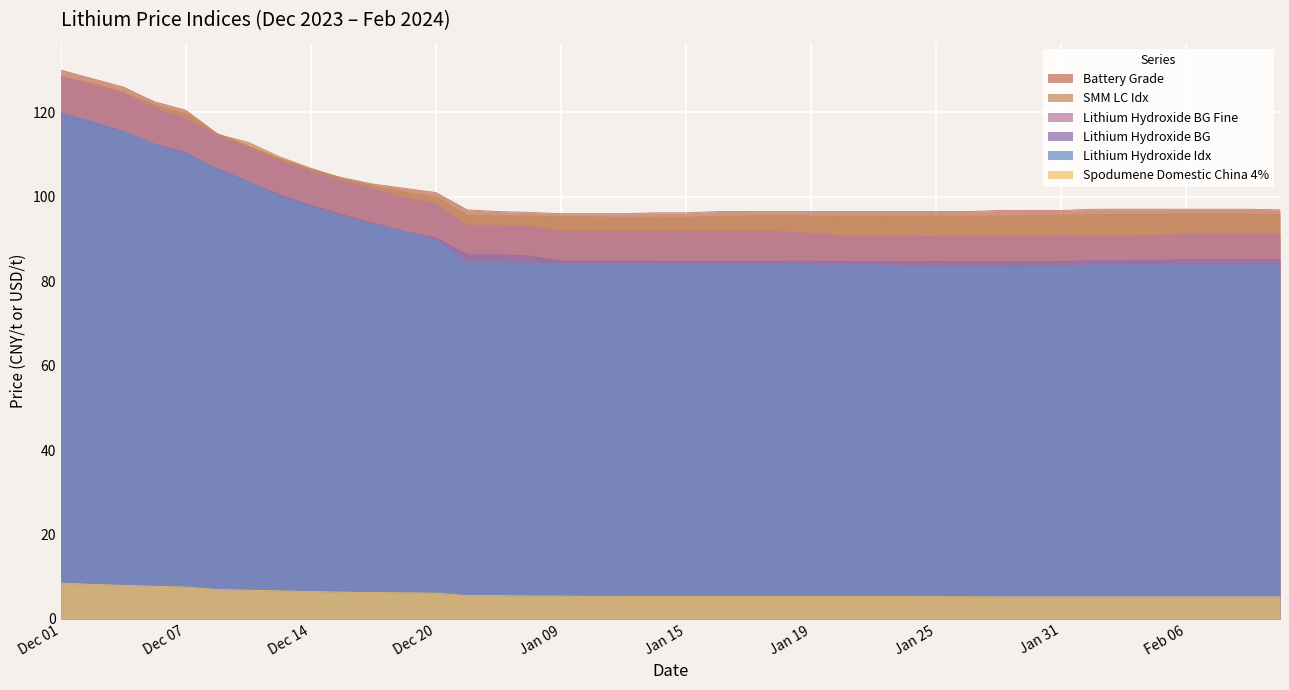

What is the smallest value displayed?

5.2